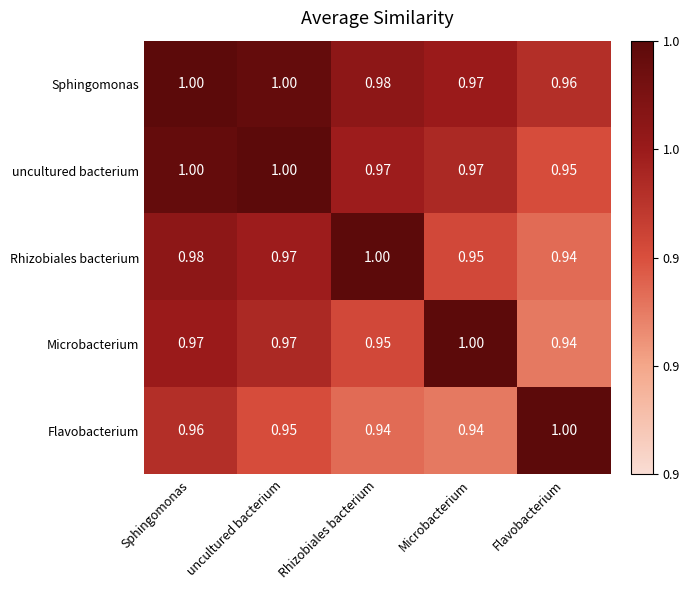

What is the spread (max minus min) of values at Microbacterium?

0.1